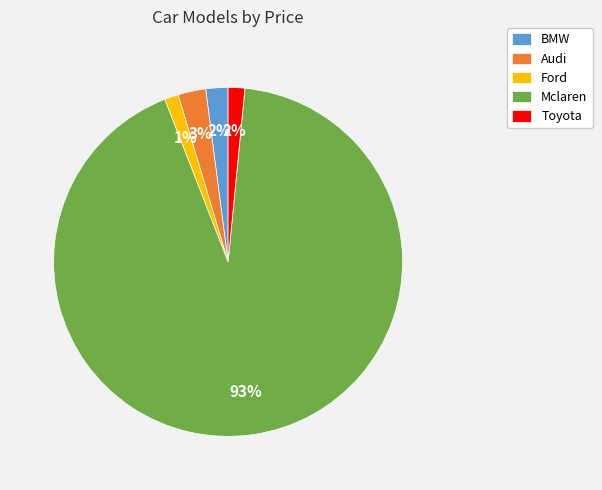

To the nearest percent, what portion does Toyota represent?

2%